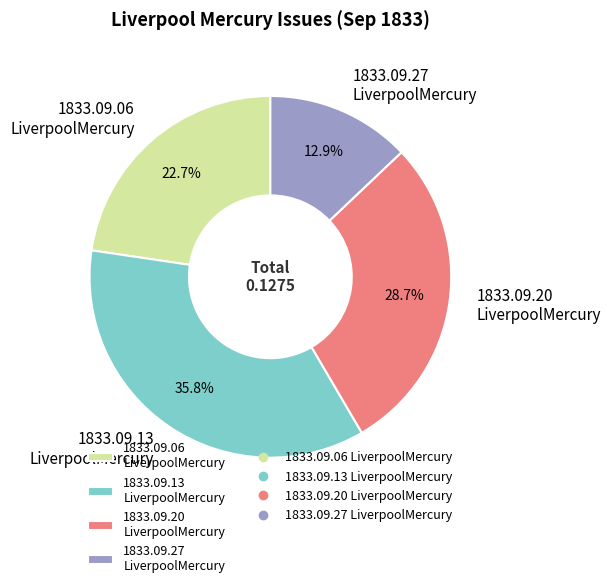

How many segments does this pie chart have?

4